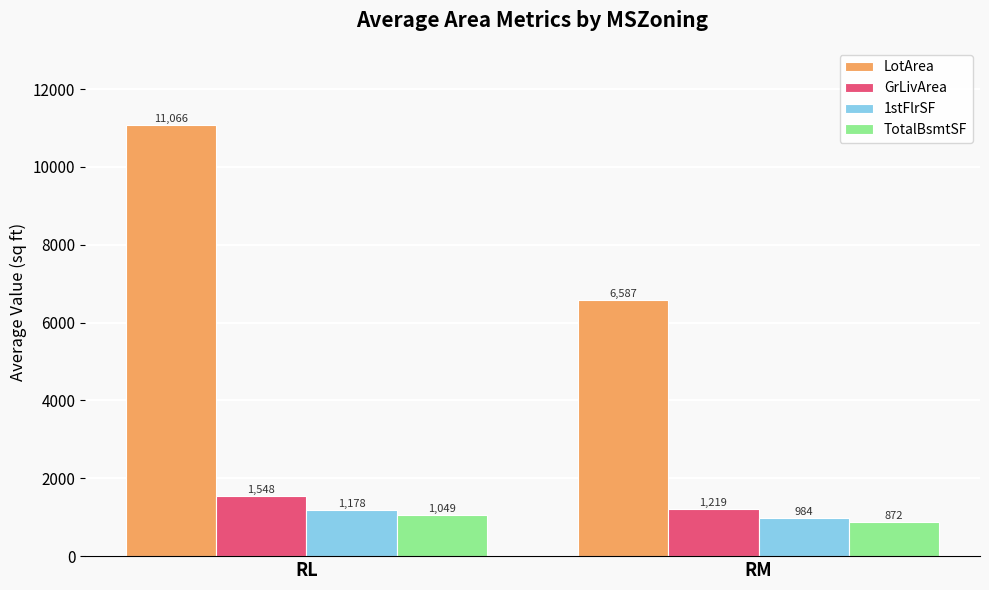

What is the value of the 1stFlrSF bar at the 2nd from the left?

984